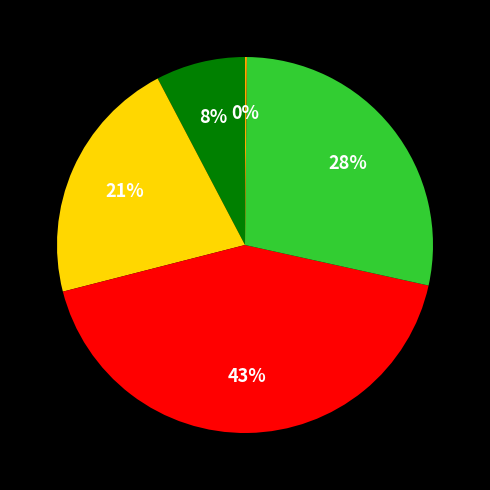

To the nearest percent, what is the average slice percentage?

20%